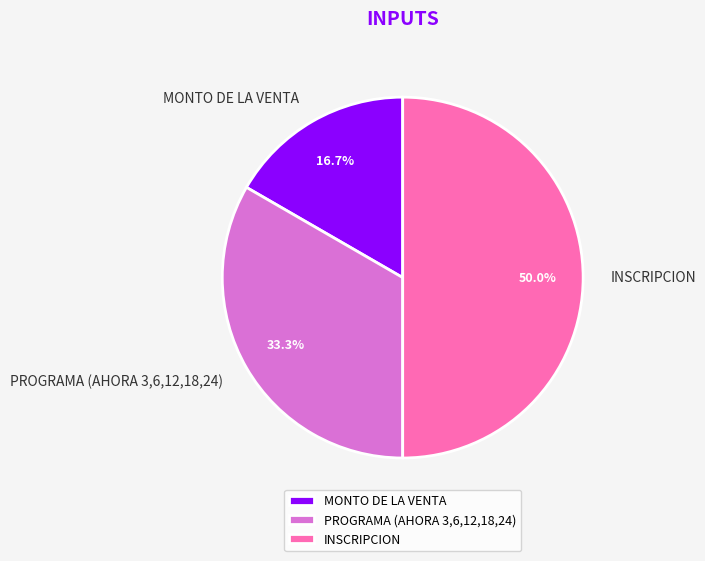

How many segments does this pie chart have?

3